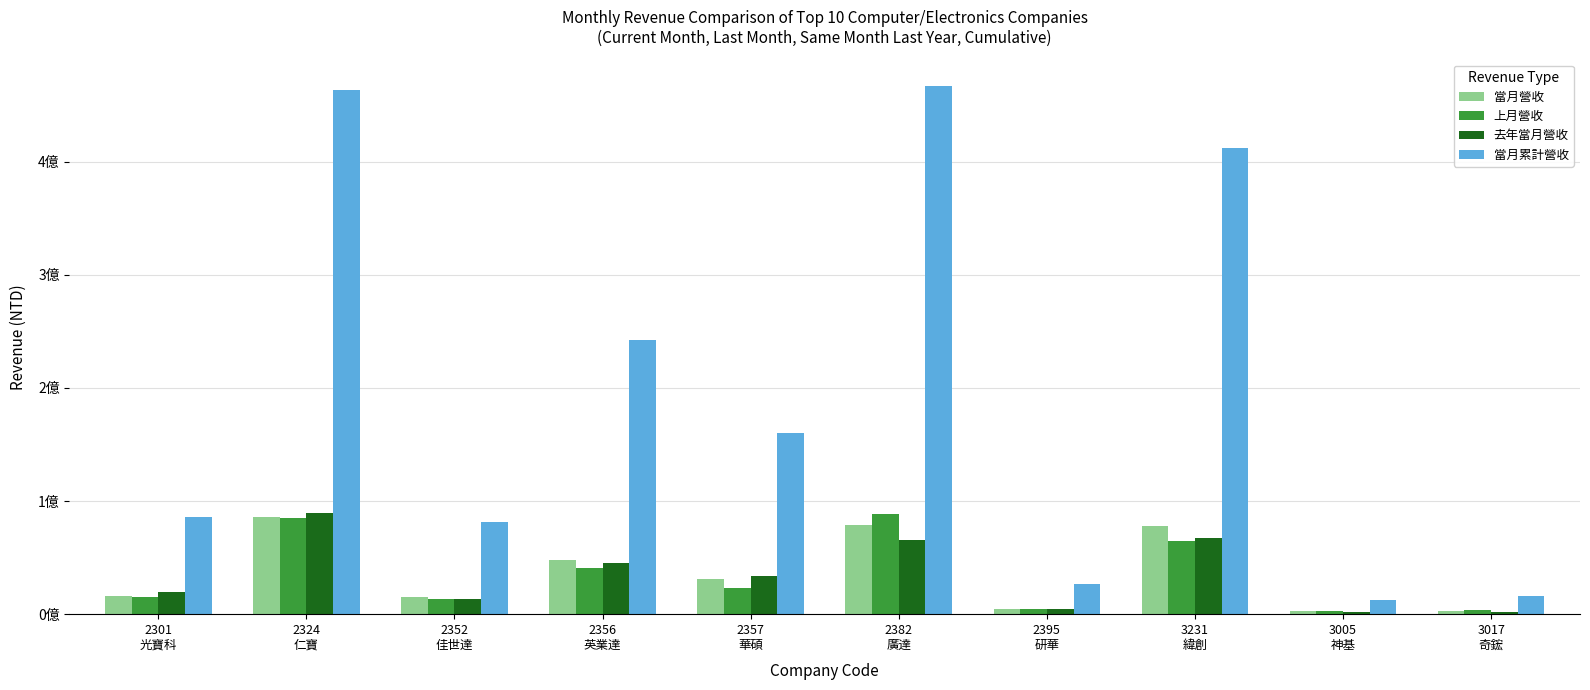

Rank the categories by 當月營收 value from lowest to highest.

3005
神基, 3017
奇鋐, 2395
研華, 2352
佳世達, 2301
光寶科, 2357
華碩, 2356
英業達, 3231
緯創, 2382
廣達, 2324
仁寶